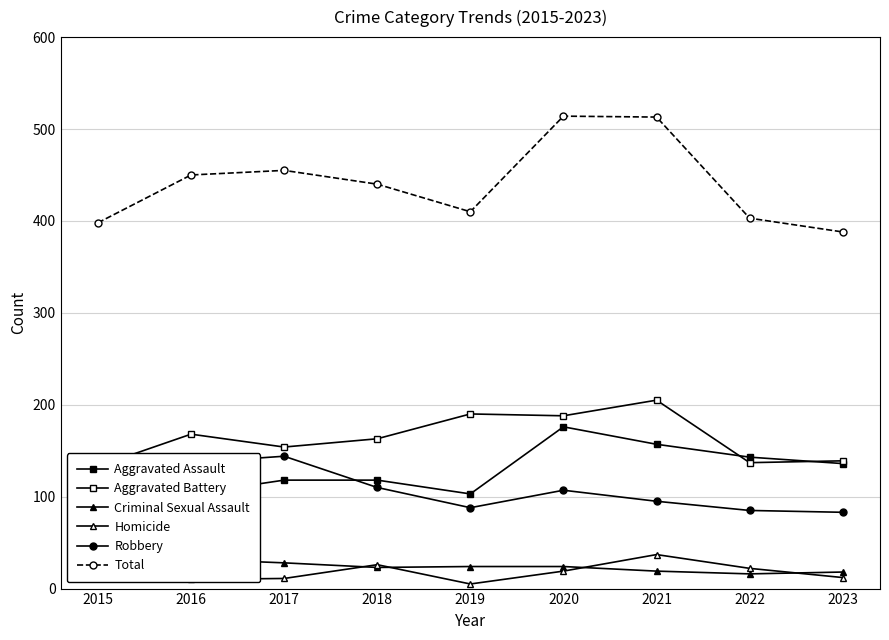

At which category does Aggravated Assault reach its first local valley?

2019